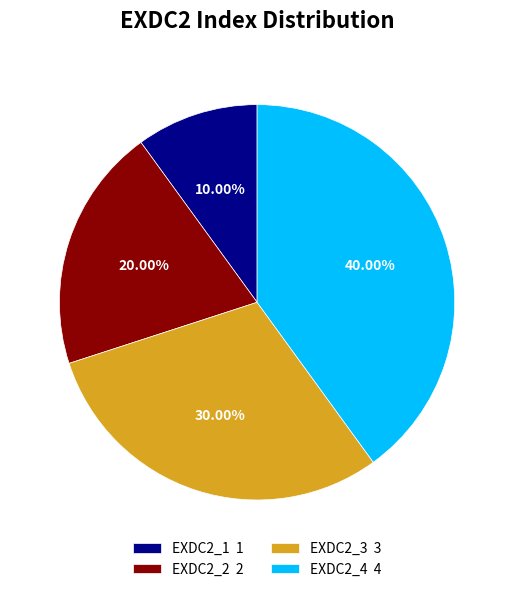

Does any single category account for the majority?

No